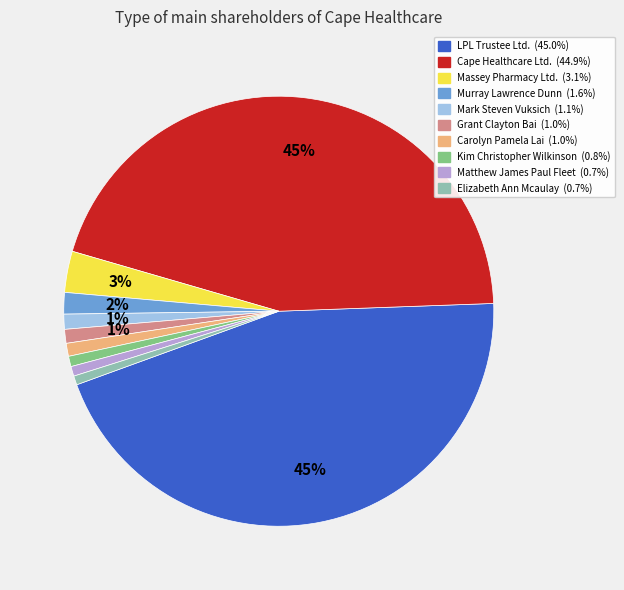

What is the ratio of the value at Kim Christopher Wilkinson to the value at Massey Pharmacy Ltd.?

0.3